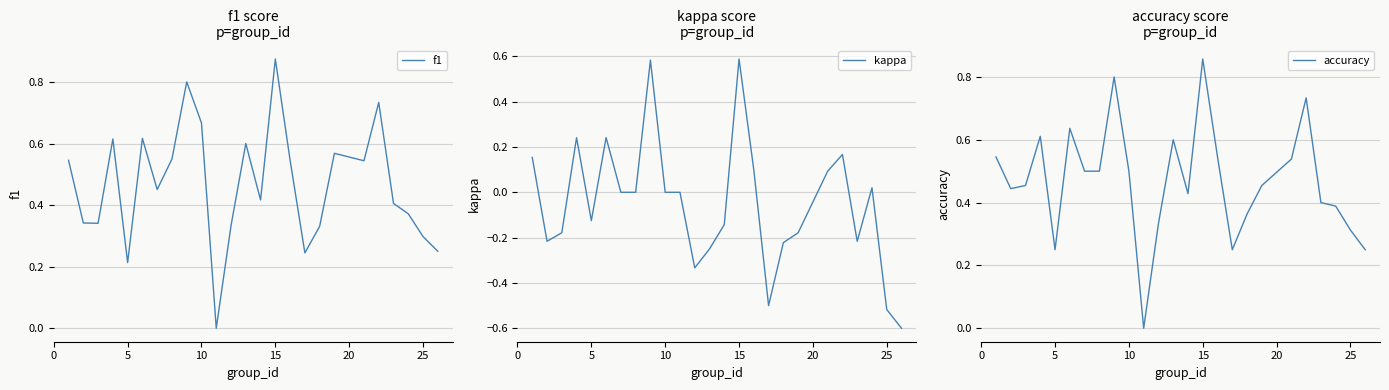

True or false: f1 and kappa intersect in this chart.

False